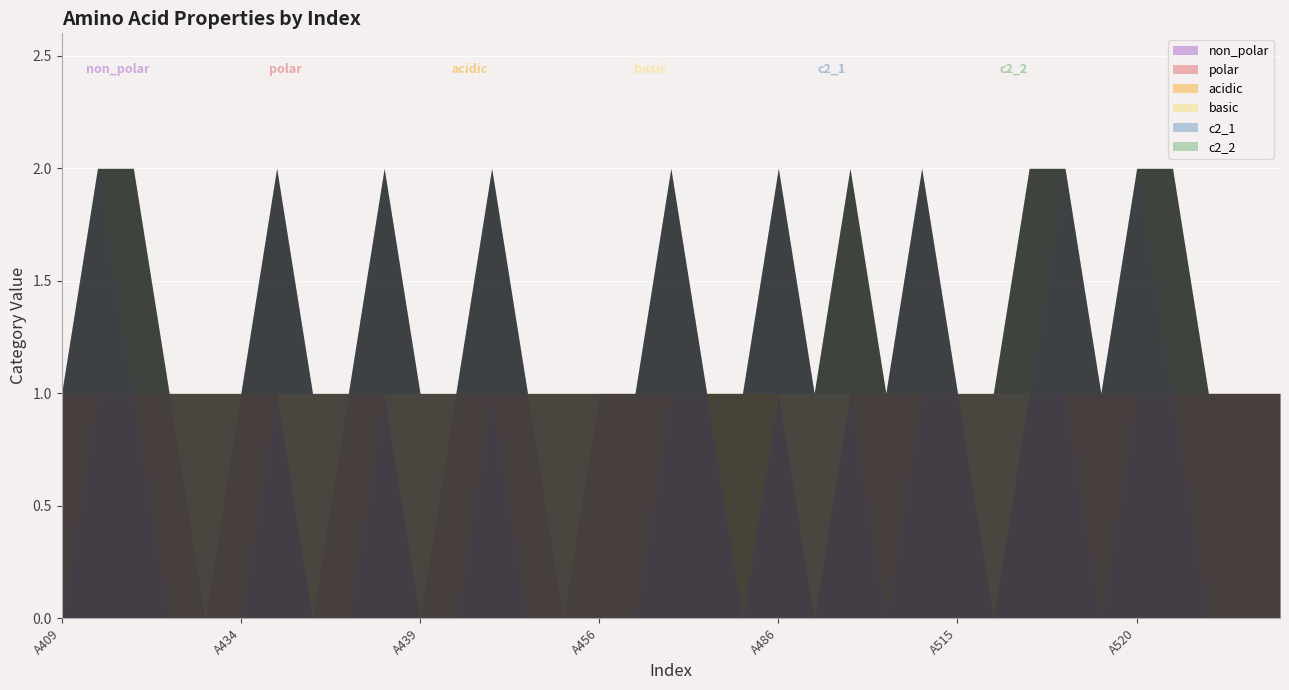

At which category is the sum across all series the highest?

A430